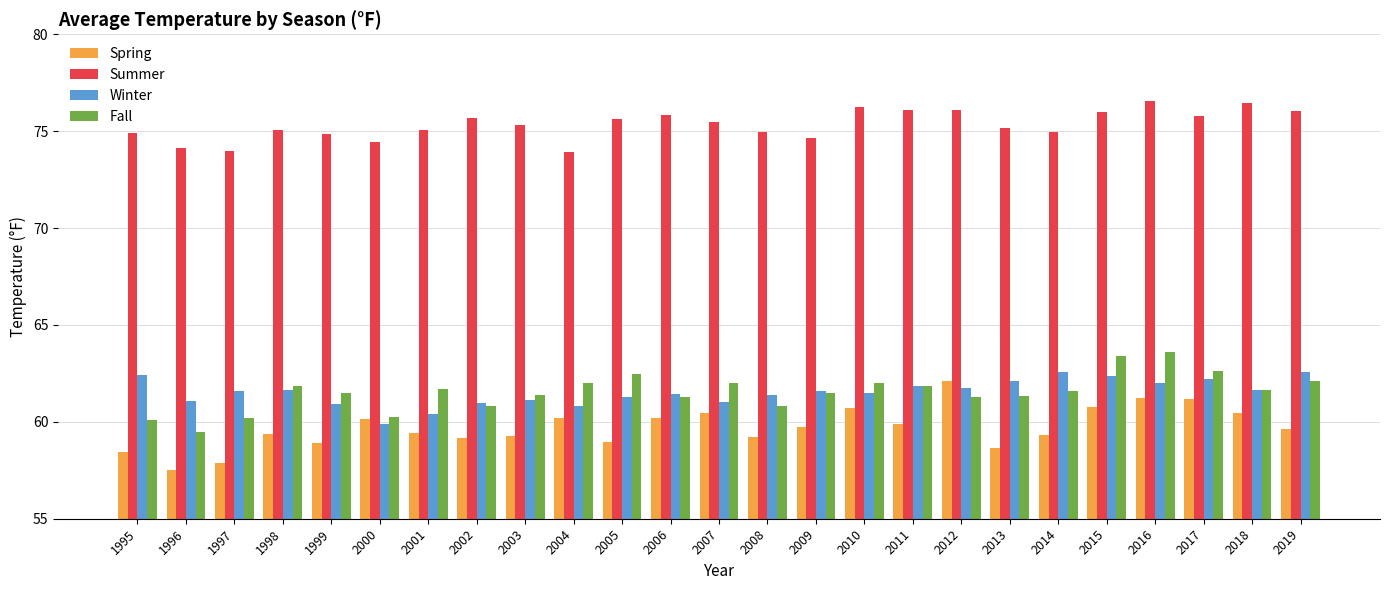

At which label does Spring reach its minimum?

1996